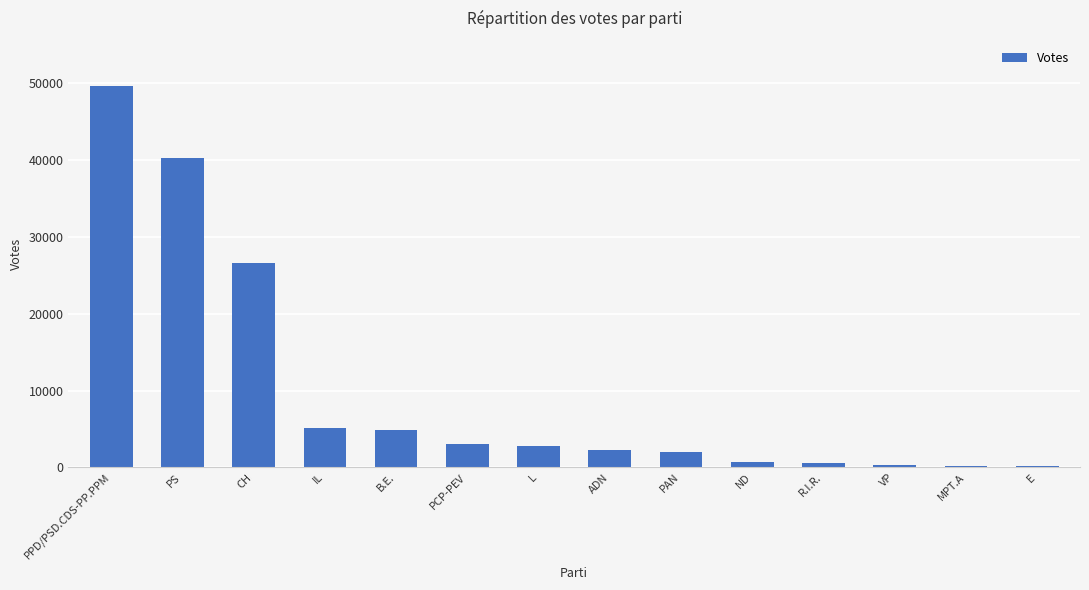

How many series are shown in this chart?

1